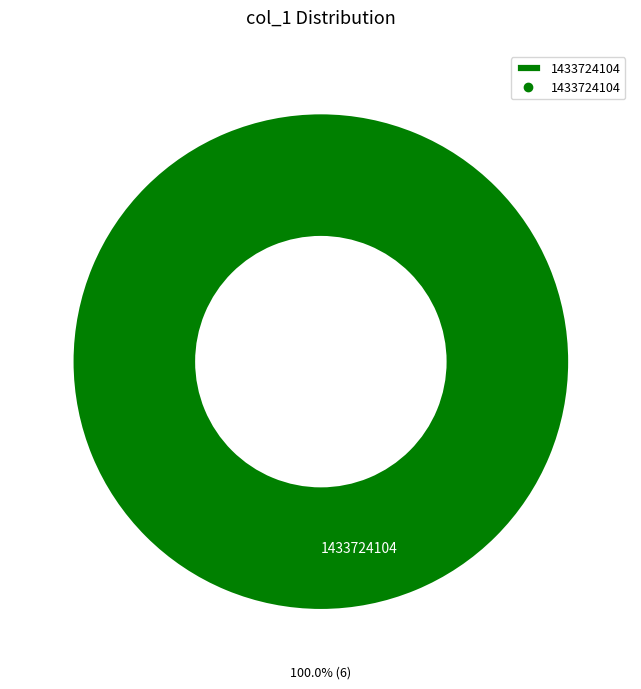

Does any single category account for the majority?

Yes